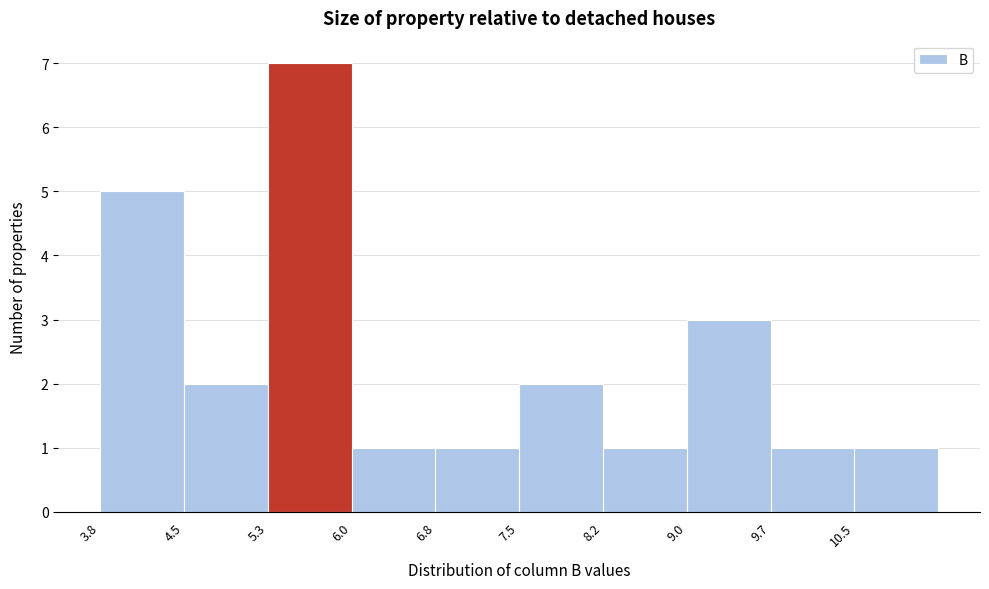

Reading left to right, transcribe this chart: for each bar, give the range it covers on the x-axis and its height. Neither the bar edges nor the heights are printed on the chart, so give them approximately, as read against the axes.

3.8 to 4.5: 5
4.5 to 5.3: 2
5.3 to 6.0: 7
6.0 to 6.8: 1
6.8 to 7.5: 1
7.5 to 8.2: 2
8.2 to 9.0: 1
9.0 to 9.7: 3
9.7 to 10.5: 1
10.5 to 11.2: 1